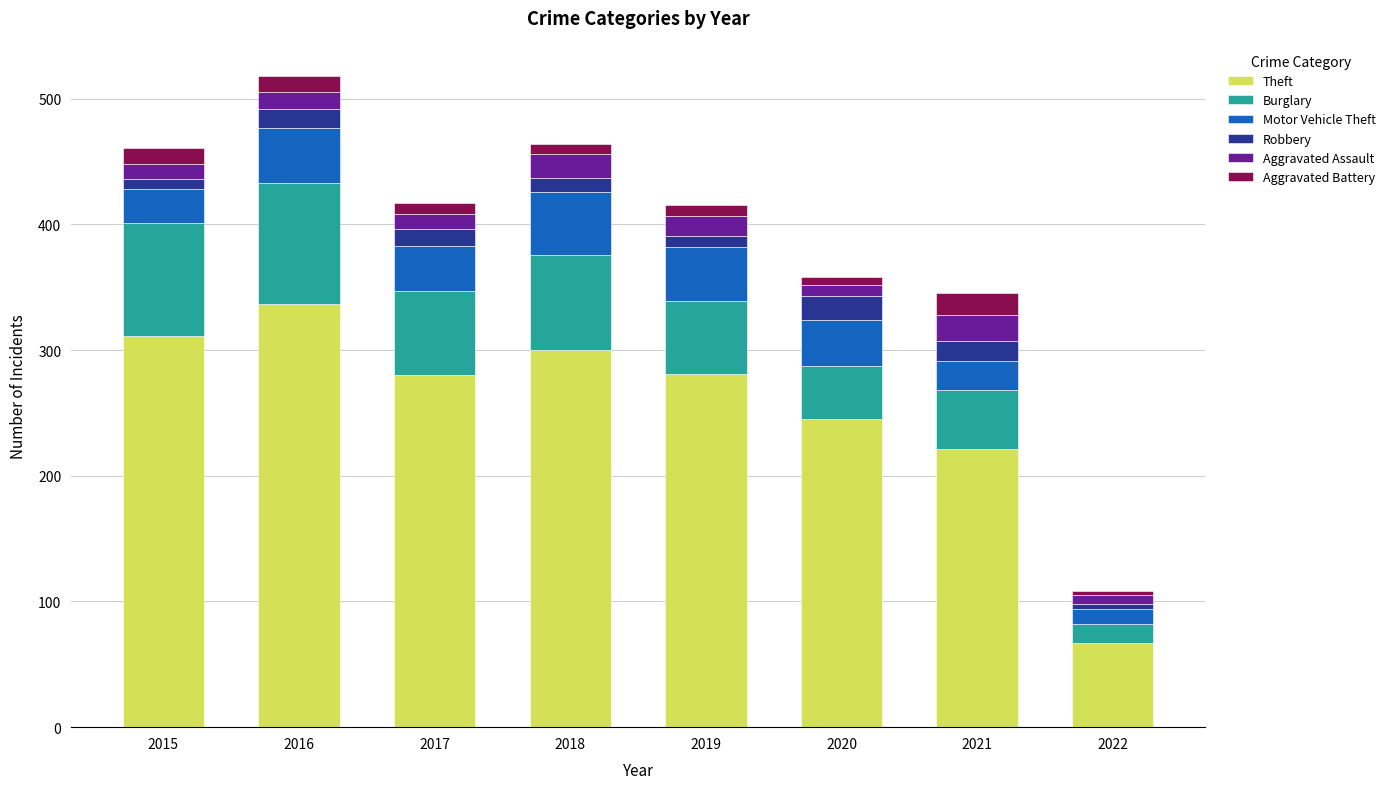

Which category has the highest value in the Theft series?

2016